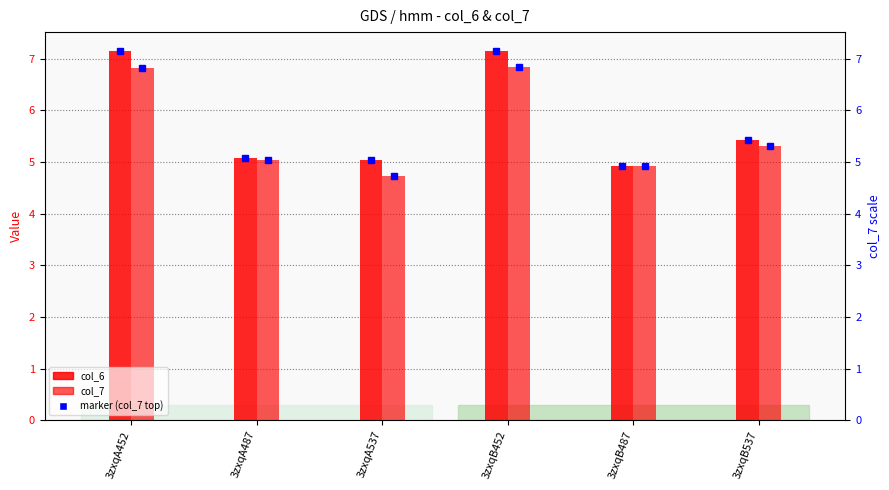

The value of col_6 at 3zxqB487 is 4.9. True or false?

True